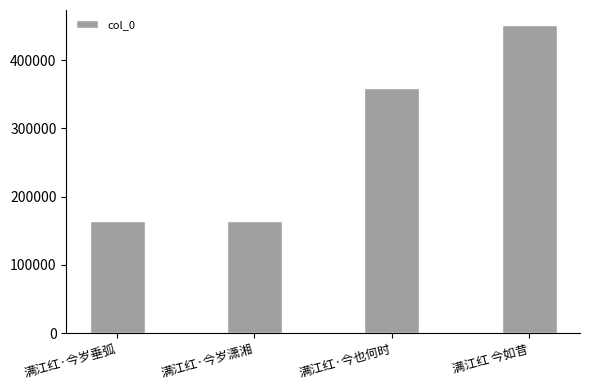

What is the maximum value shown in the chart?

450764